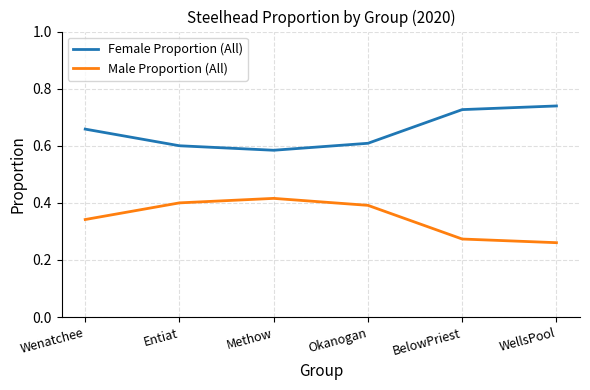

List the series in order of their peak value, highest first.

Female Proportion (All), Male Proportion (All)